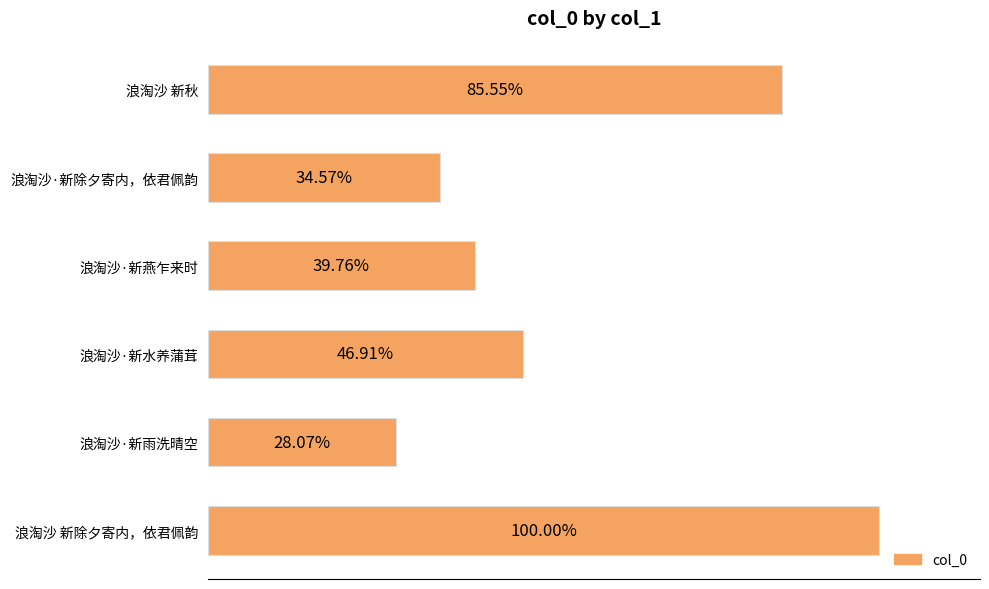

Does the chart contain any negative values?

No